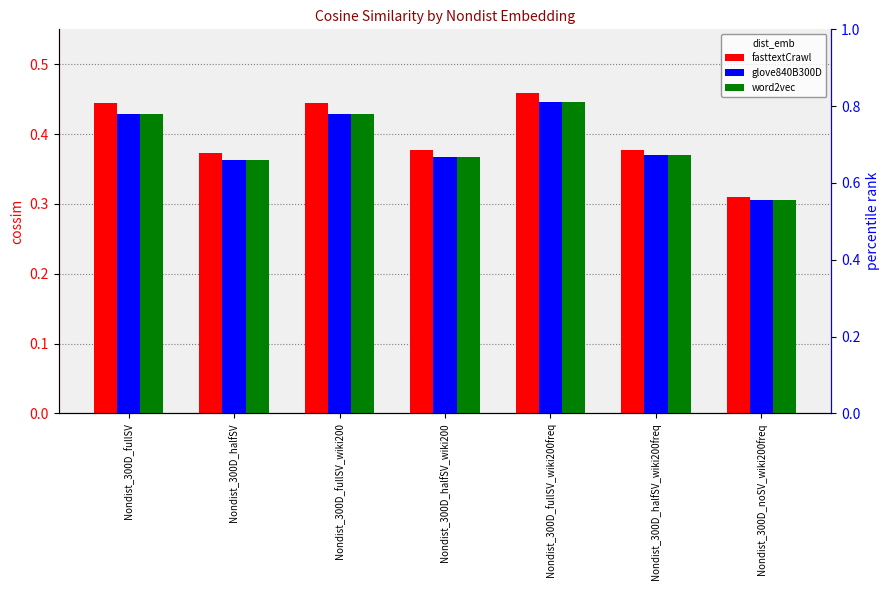

How many fasttextCrawl values are between 0 and 1?

7